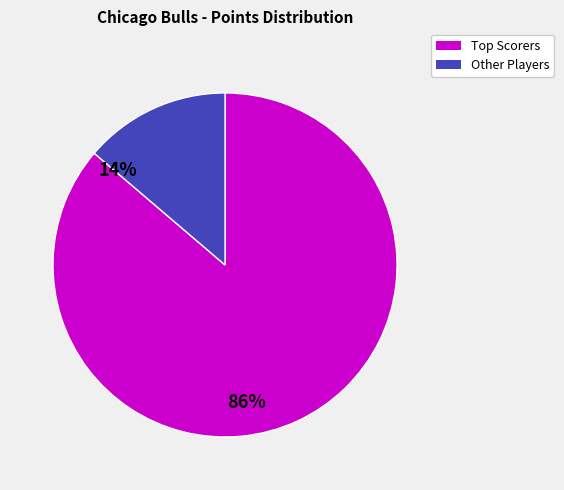

Does any single category account for the majority?

Yes